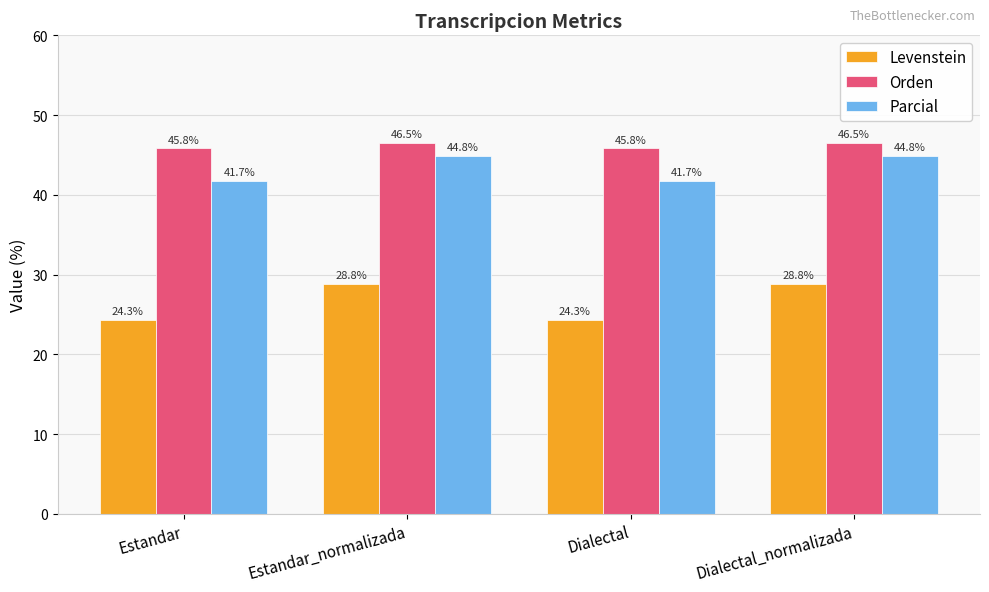

What is the label of the 4th bar from the left?

Dialectal_normalizada